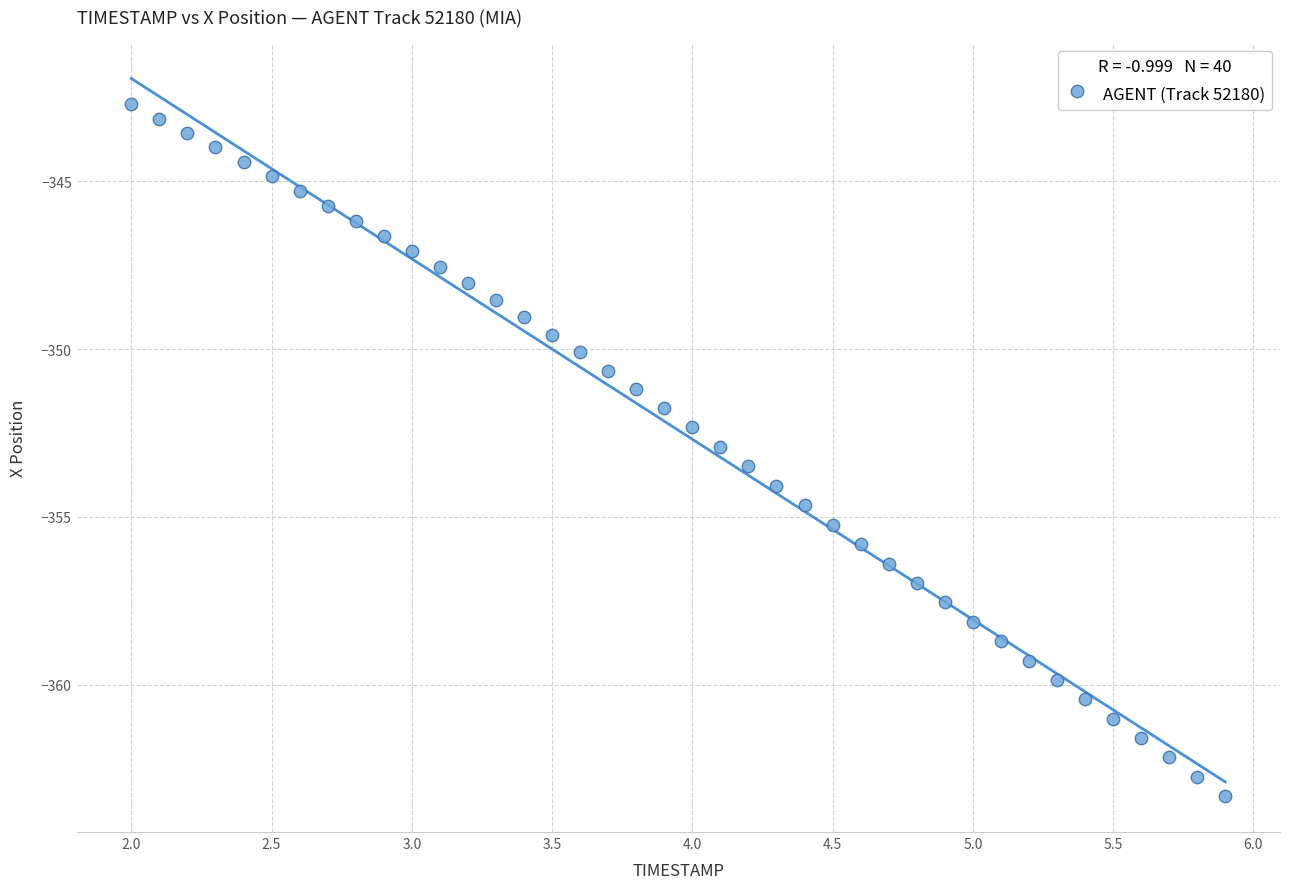

What is the range of X values (max minus min)?

3.9